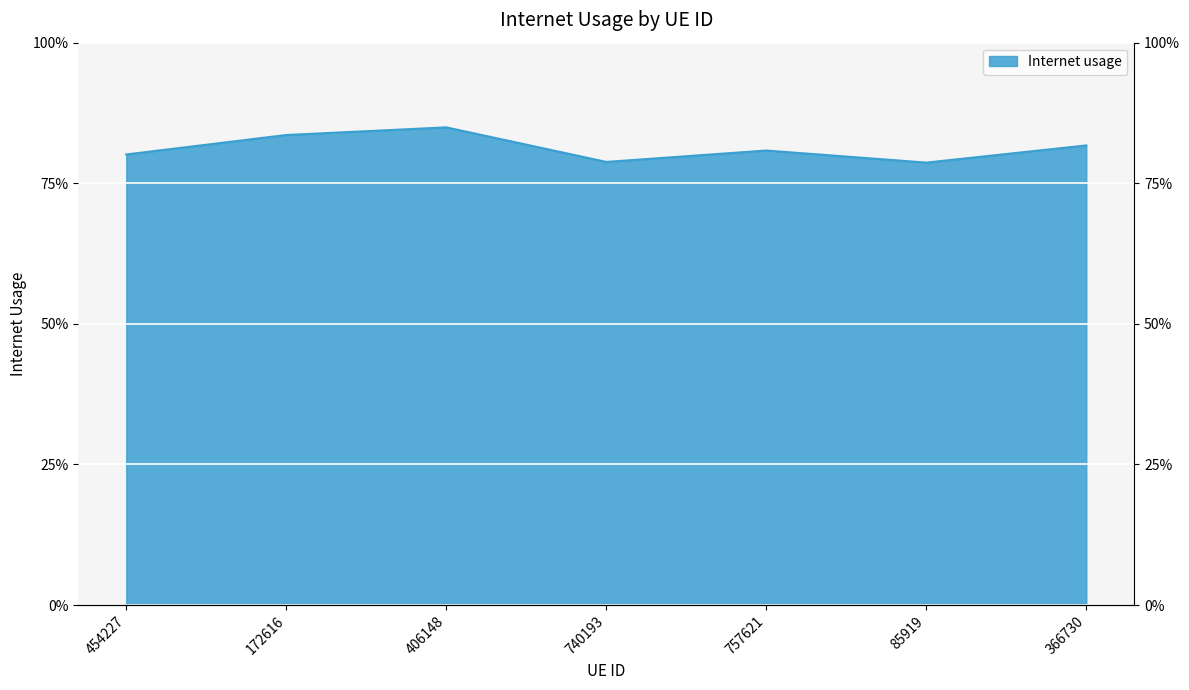

Which label corresponds to the smallest value in the chart?

85919